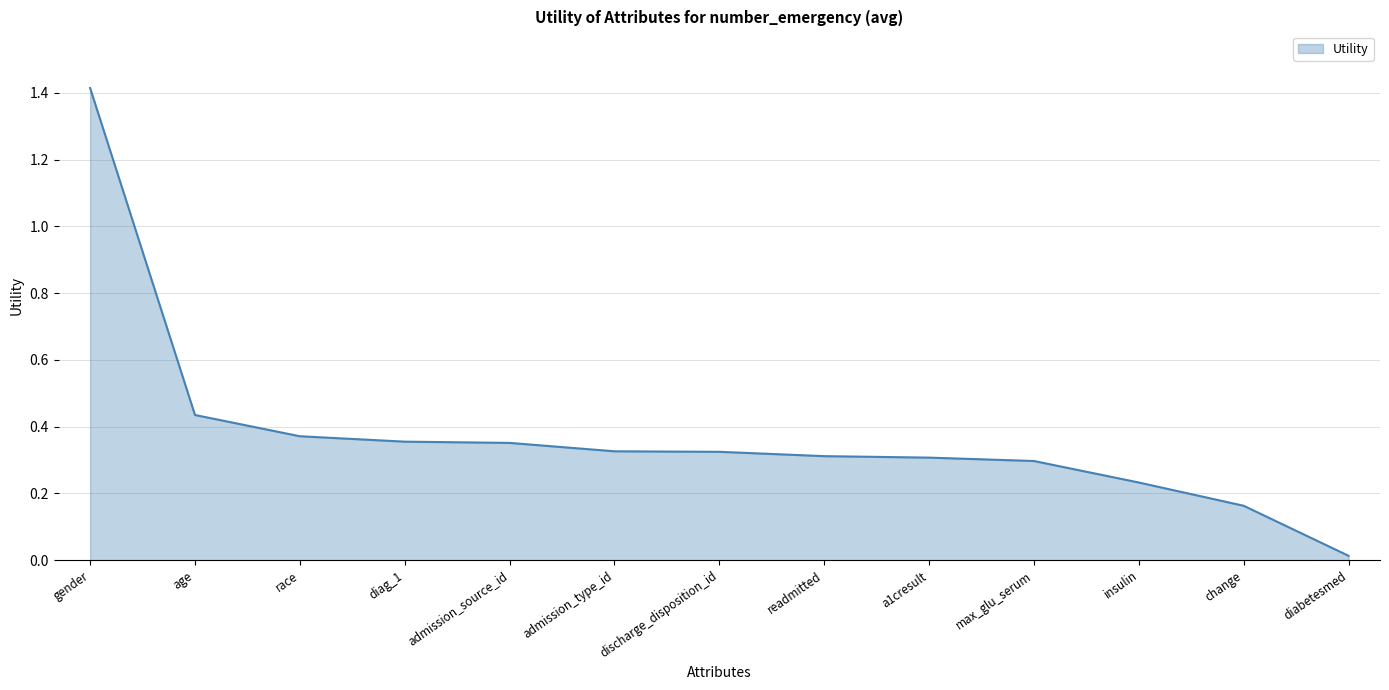

True or false: the data shows 0.0 at diabetesmed.

True